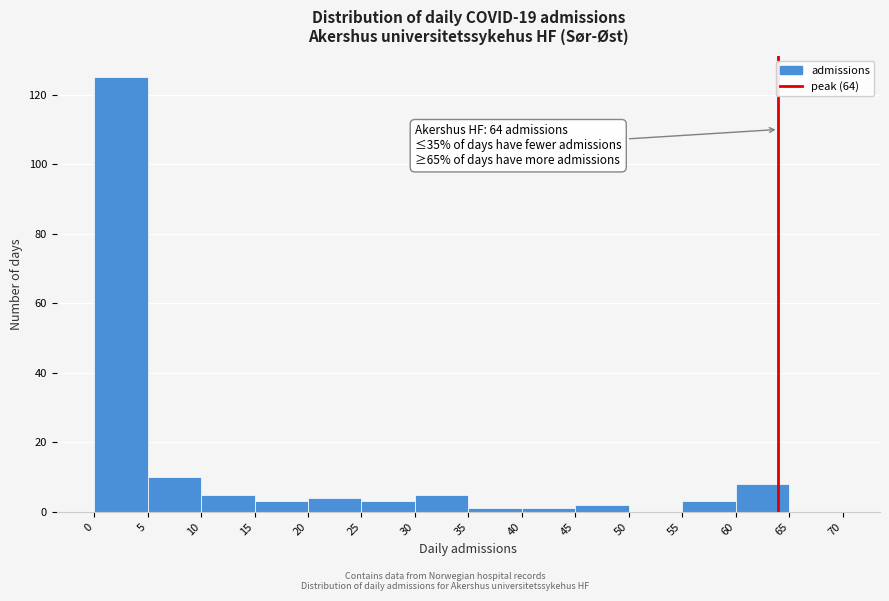

Over which range of the x-axis is the bar tallest?

0 to 5